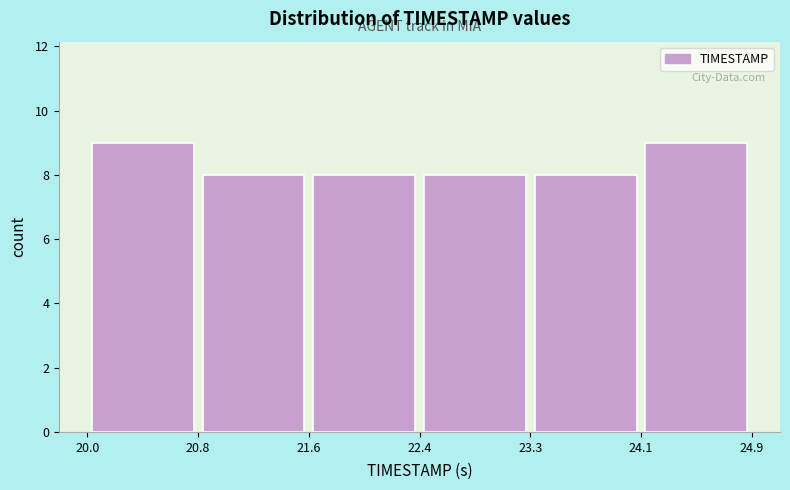

How tall is the bar that spans 23.3 to 24.1 on the x-axis? The values are not printed on the chart, so give them approximately, as read against the axis.

8